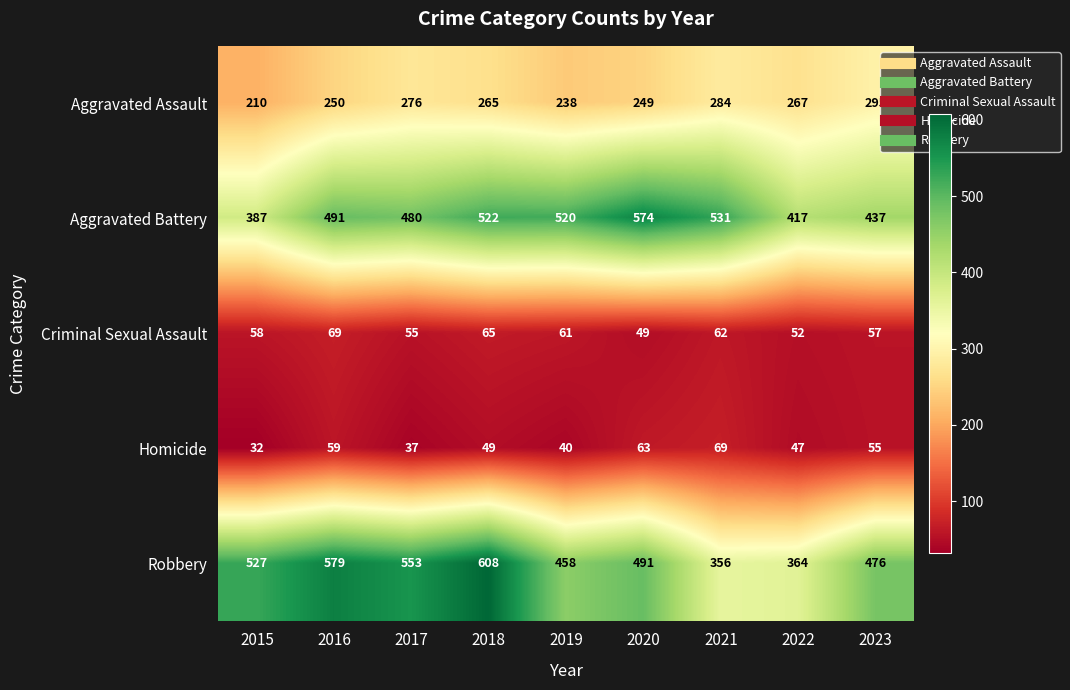

At how many categories does at least one series exceed 360?

9